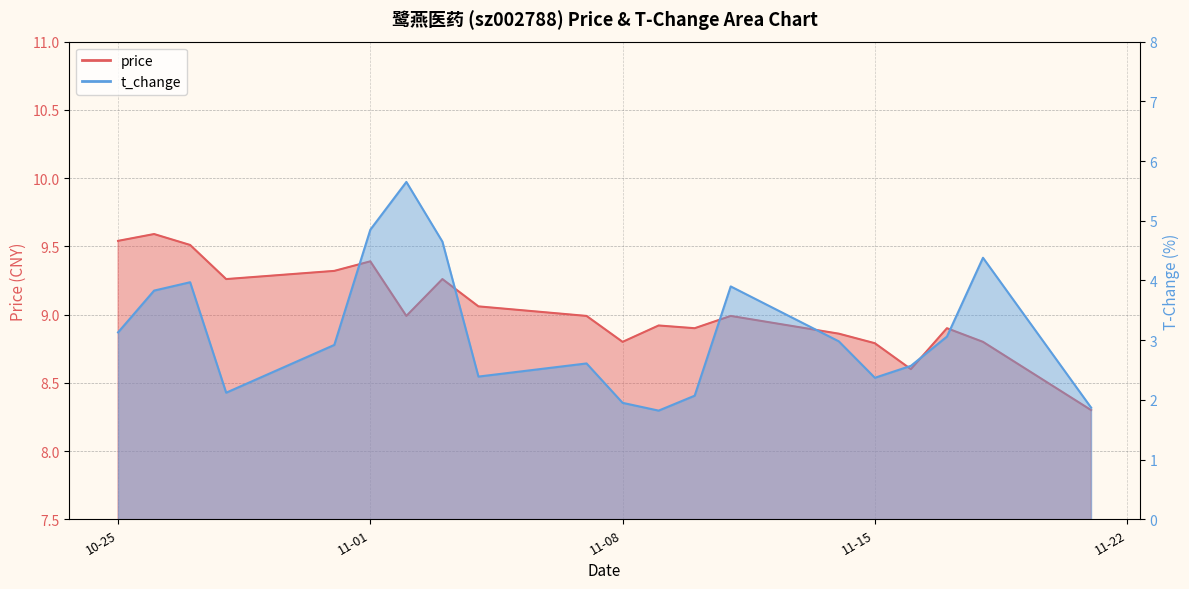

How many interior local valleys does the price series have?

5